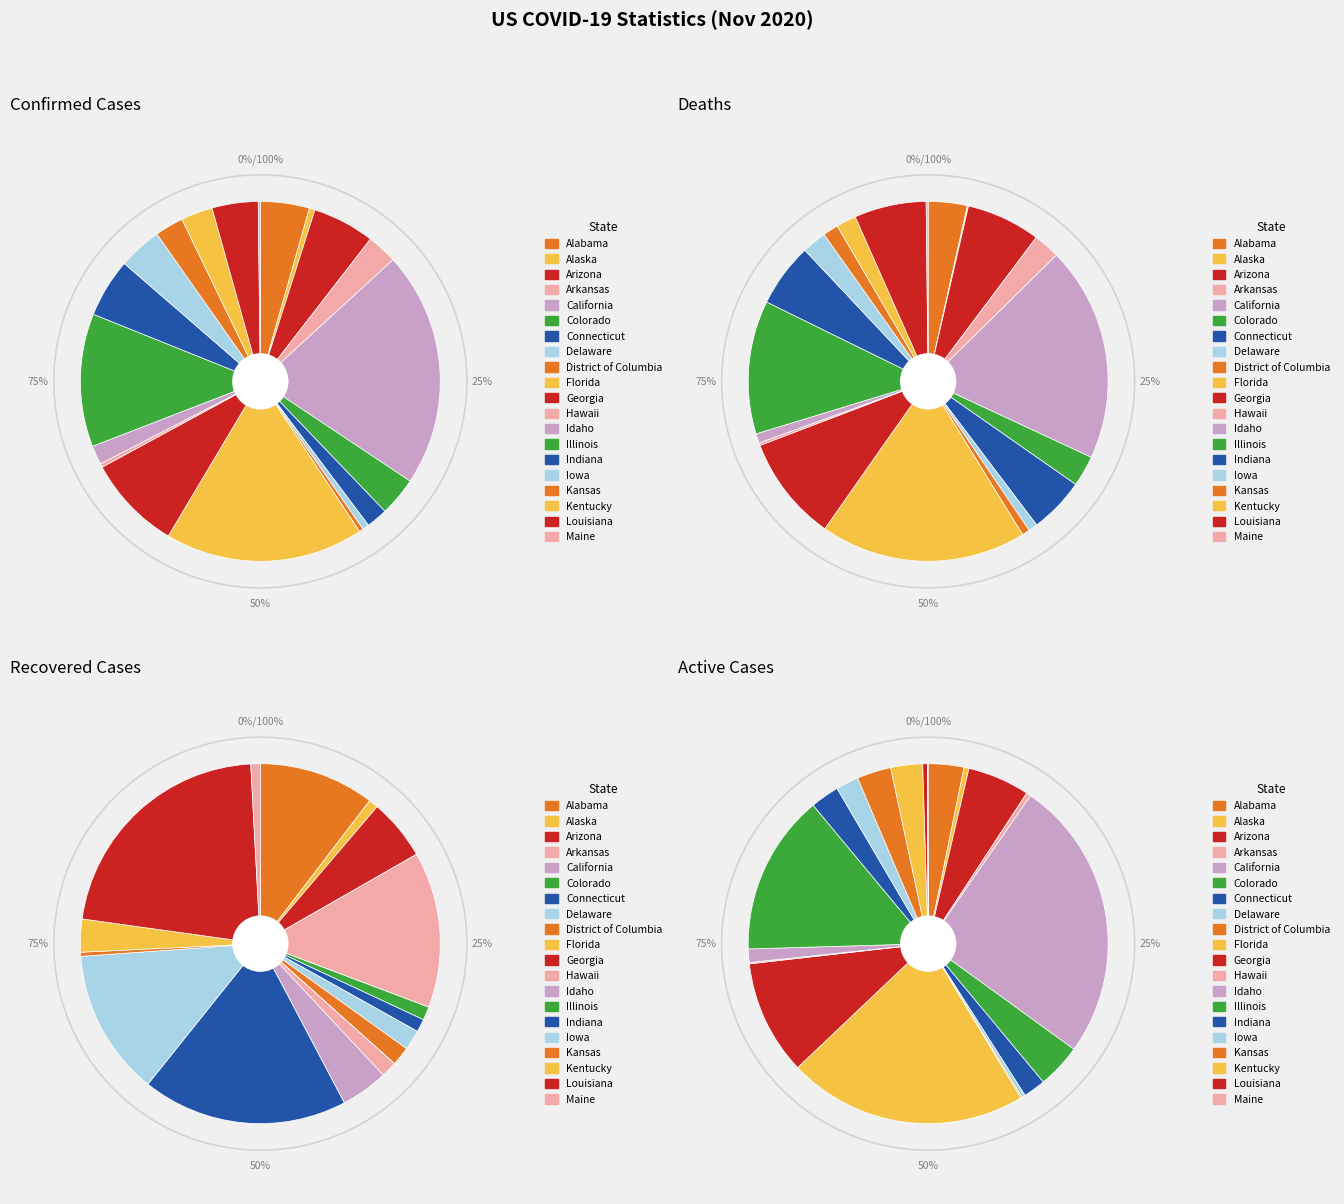

Rank the series at Louisiana from lowest to highest value.

Deaths, Active, Recovered, Confirmed